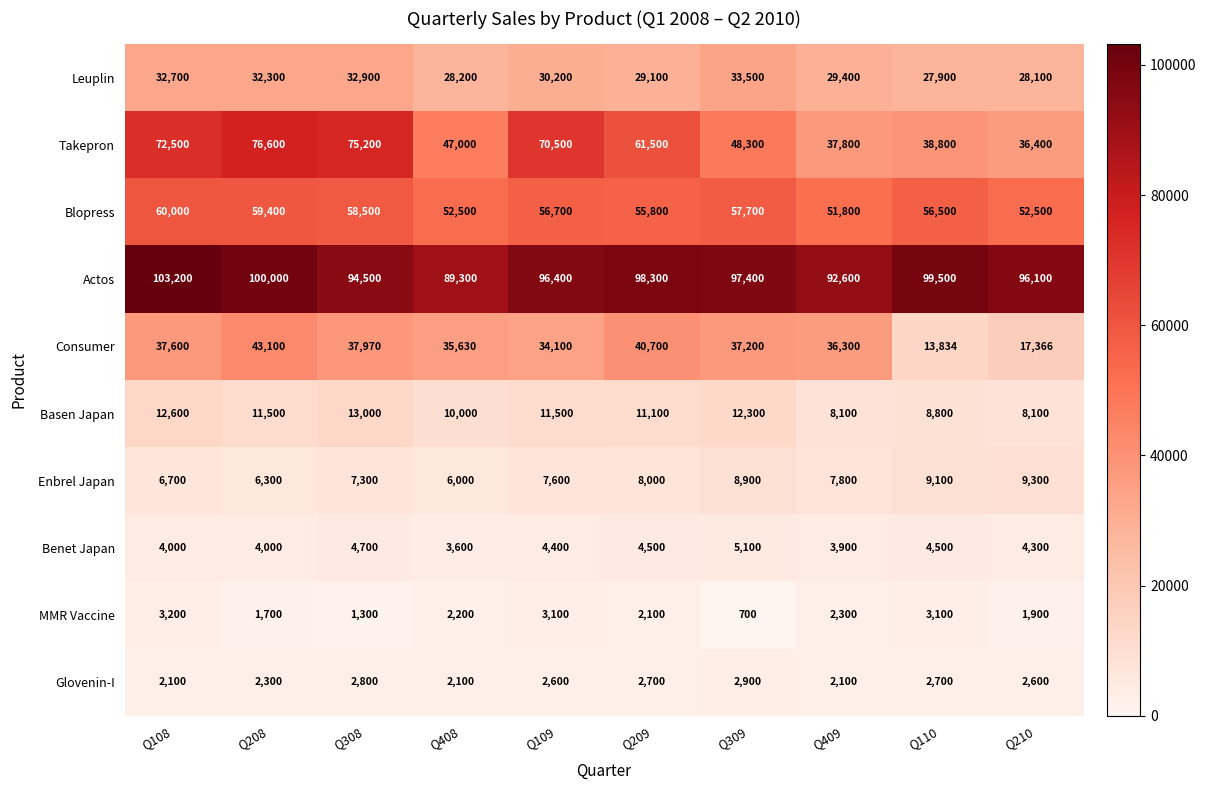

Rank the categories by Takepron value from lowest to highest.

Q210, Q409, Q110, Q408, Q309, Q209, Q109, Q108, Q308, Q208